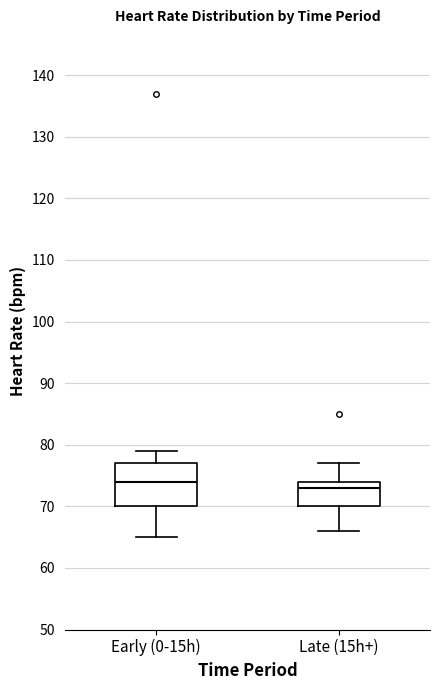

Where is the lower edge of the box for Late (15h+) on the y-axis? The values are not printed on the chart, so give them approximately, as read against the axis.

70